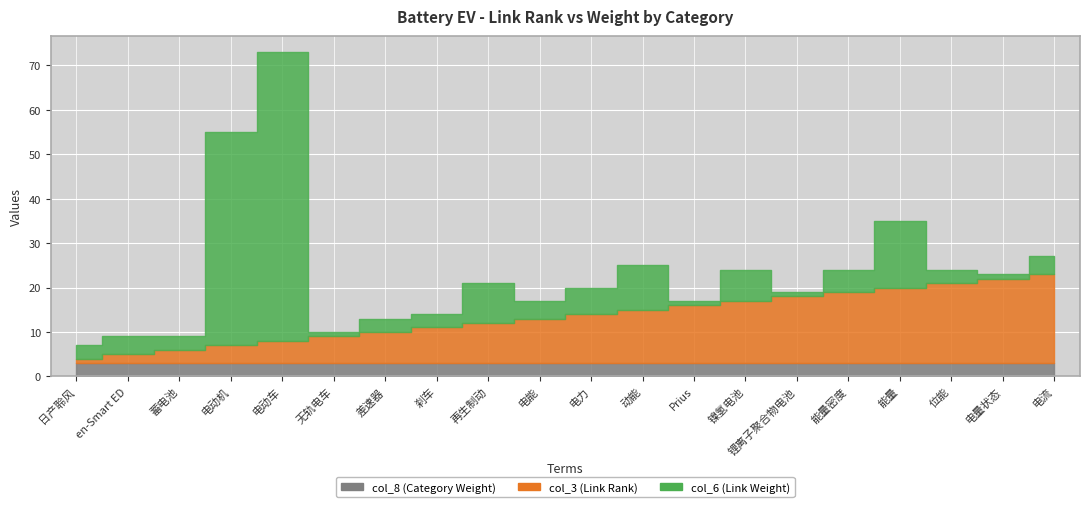

What is the total value across all series at 刹车?

14